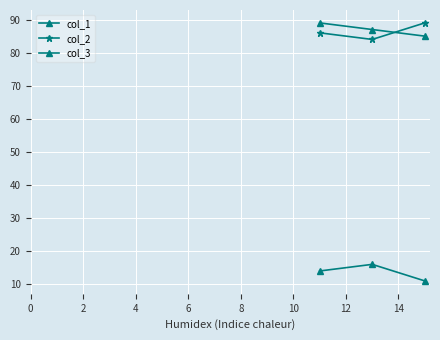

What is the difference between the maximum and minimum values in the col_1 series?

4